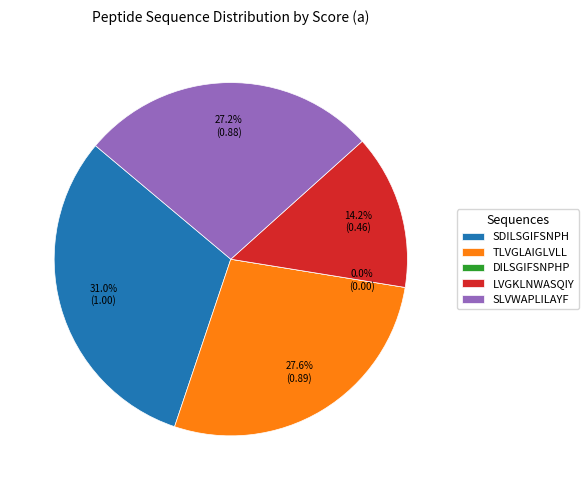

Count the number of slices in the pie.

5